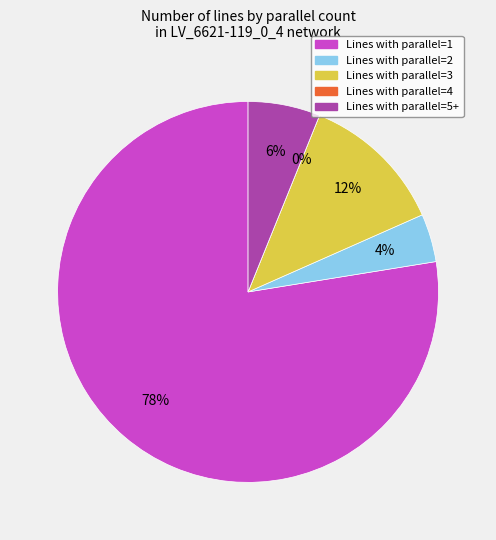

Is the sum of parallel_3 and parallel_5 greater than half?

No